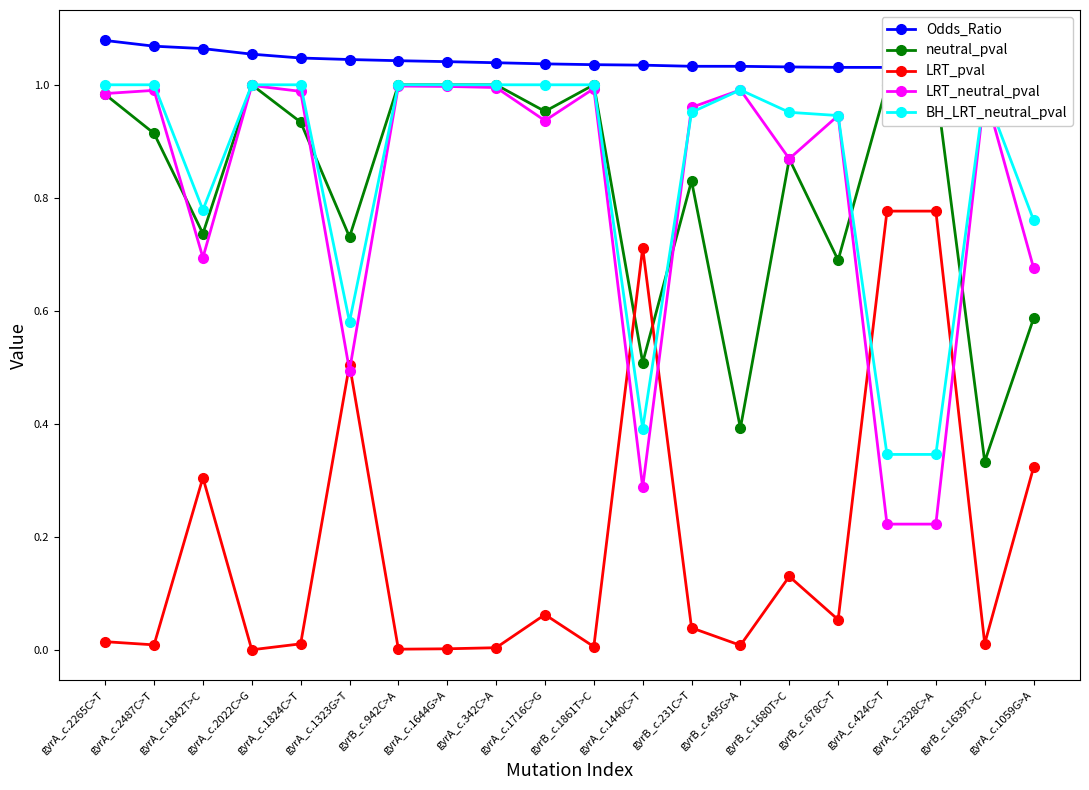

What is the approximate value of Odds_Ratio at gyrA_c.2022C>G?

1.1